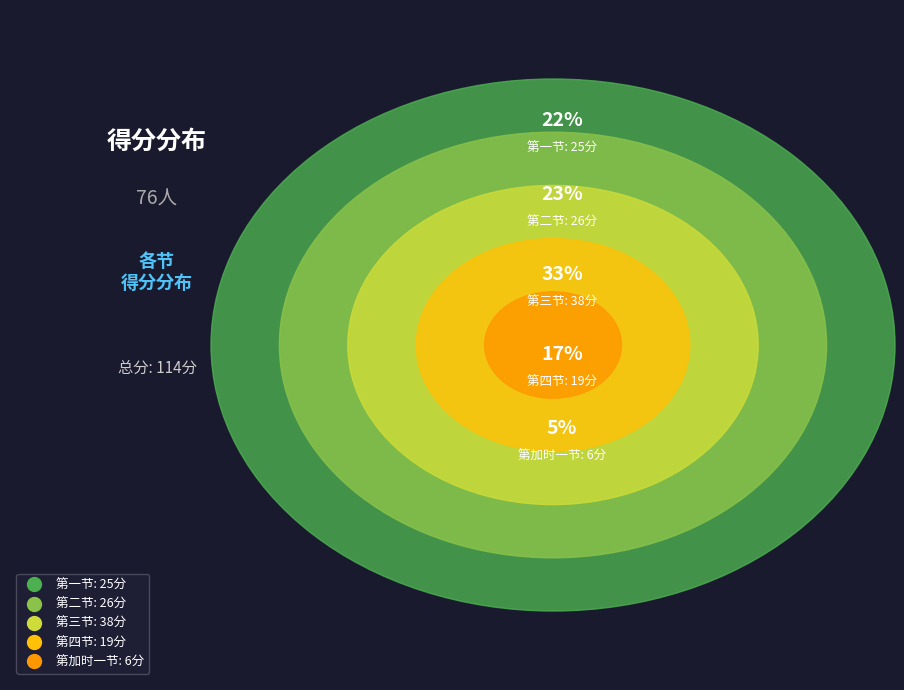

To the nearest percent, what is the combined percentage of 二 and 四?

39%